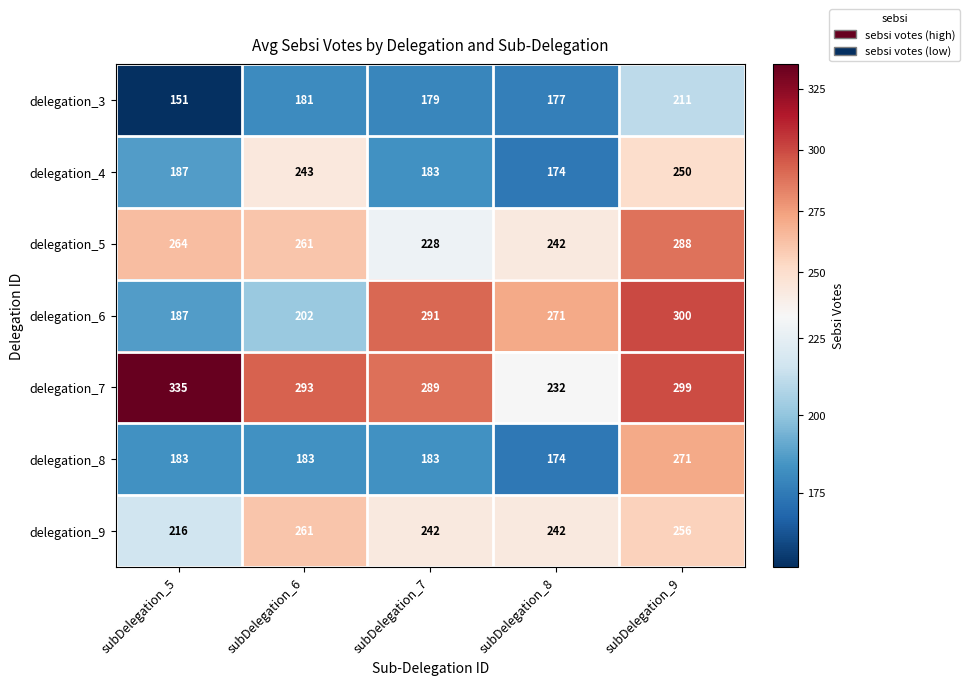

Which category has the lowest value across all series?

subDelegation_5